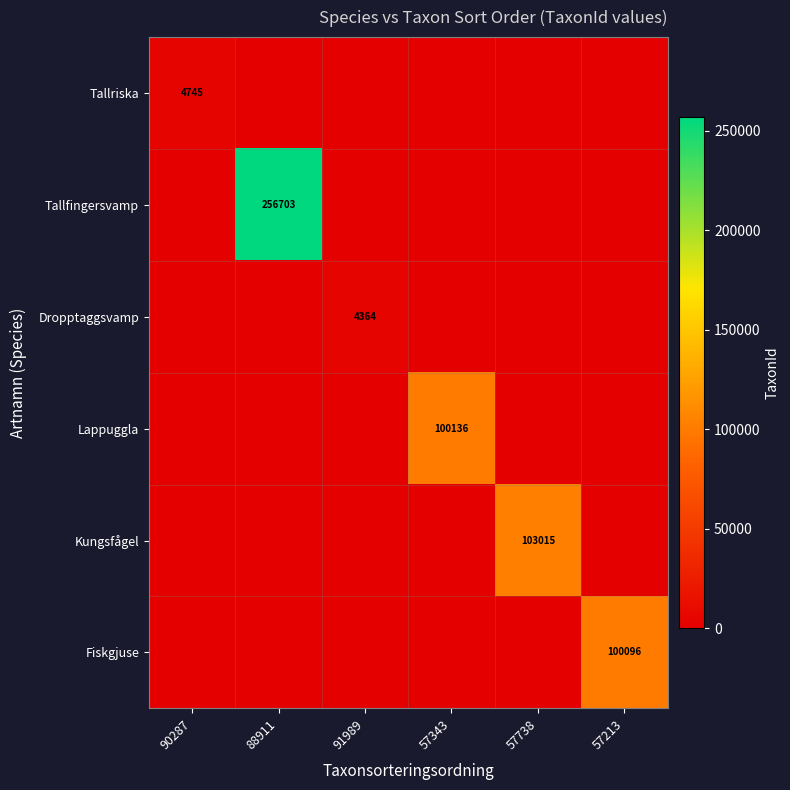

What is the spread (max minus min) of values at 88911?

256703